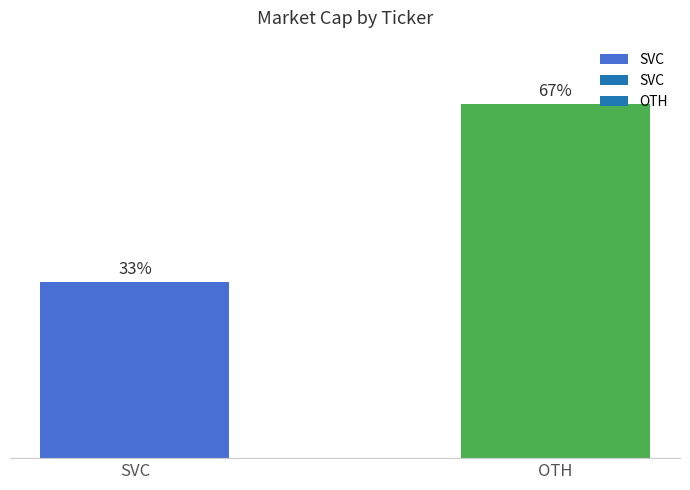

Does the chart contain any negative values?

No